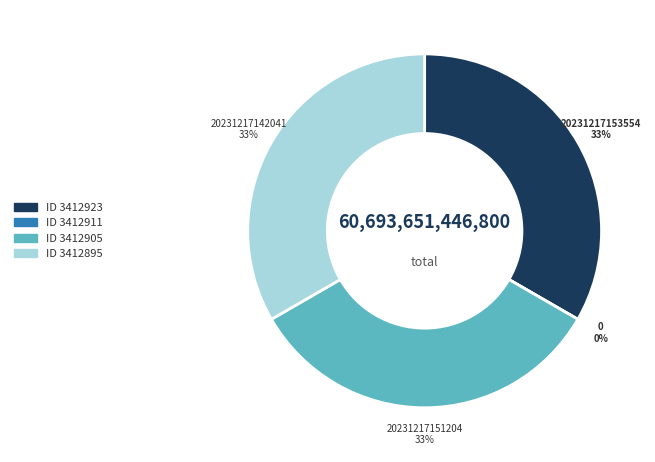

What is the largest slice in the pie chart?

3412923